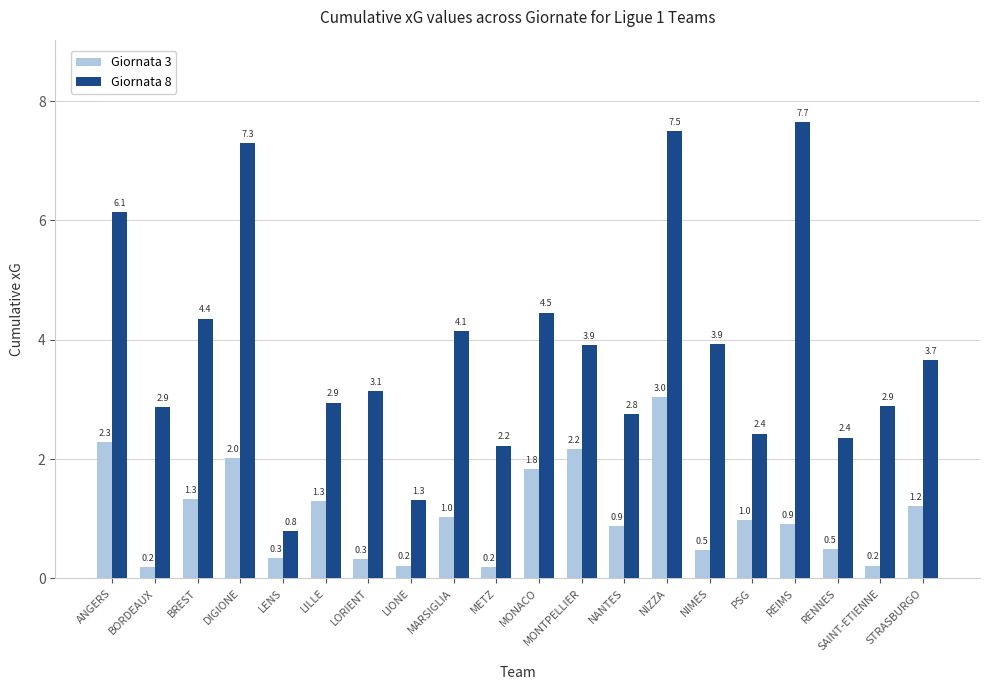

Rank the series by their average value, from highest to lowest.

Giornata 8, Giornata 3